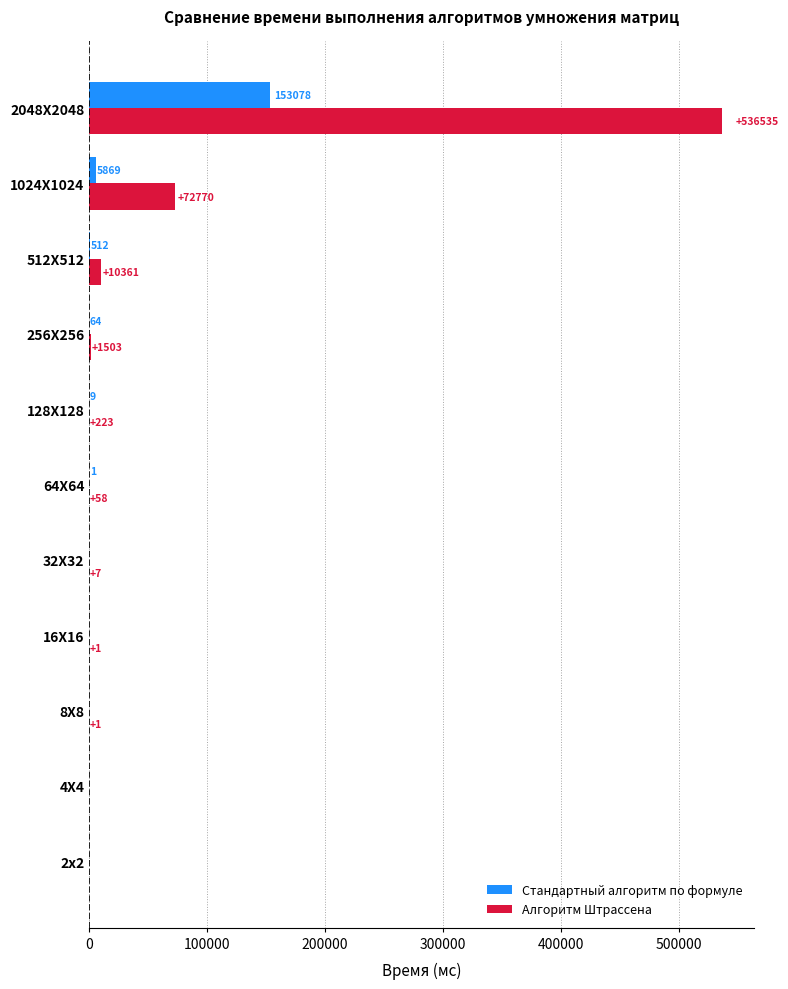

What is the sum of all Стандартный алгоритм по формуле values?

159533